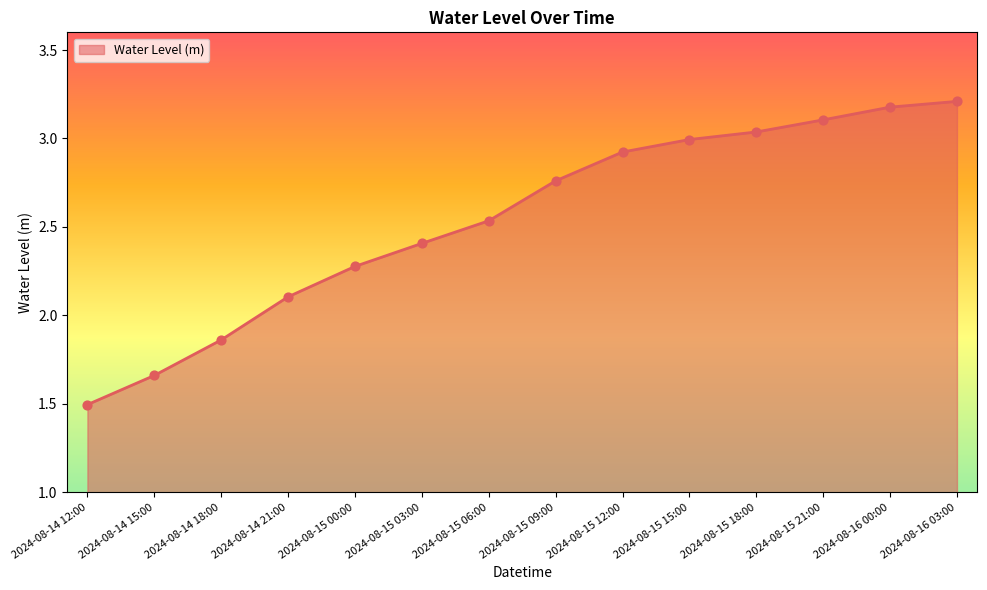

Which has a higher value, 2024-08-14 12:00 or 2024-08-14 18:00?

2024-08-14 18:00